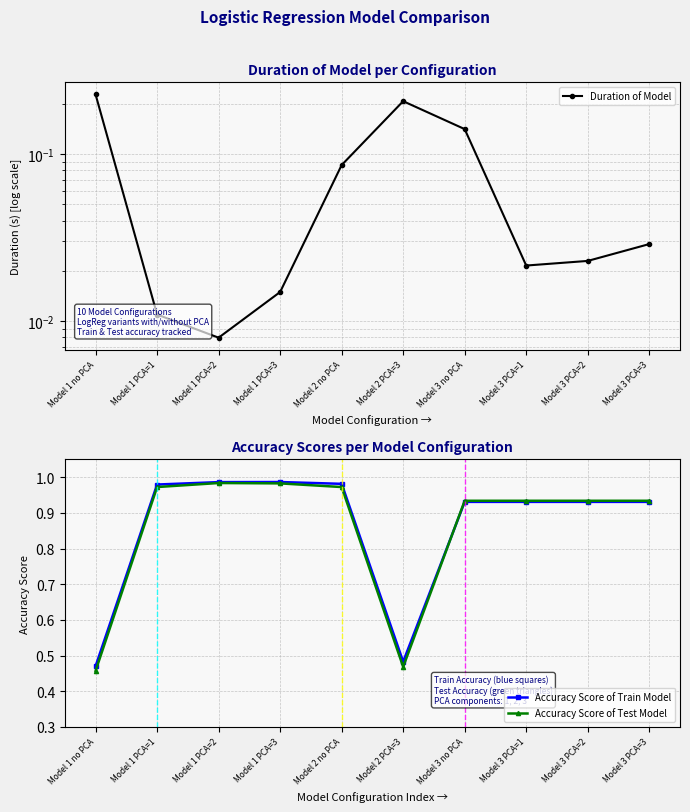

What is the sum of all Accuracy Score of Train Model values?

8.6